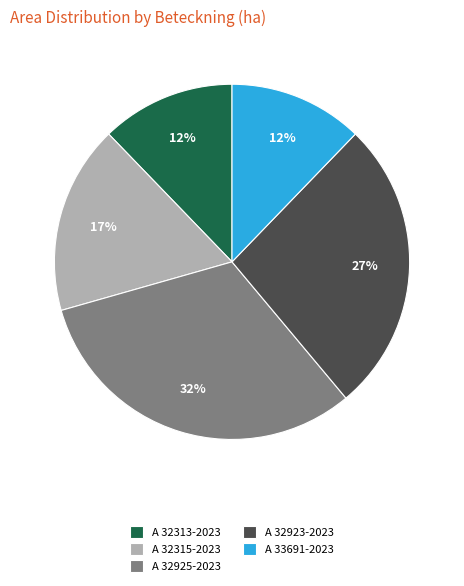

Combined, do A 32315-2023 and A 32925-2023 account for over 50%?

No